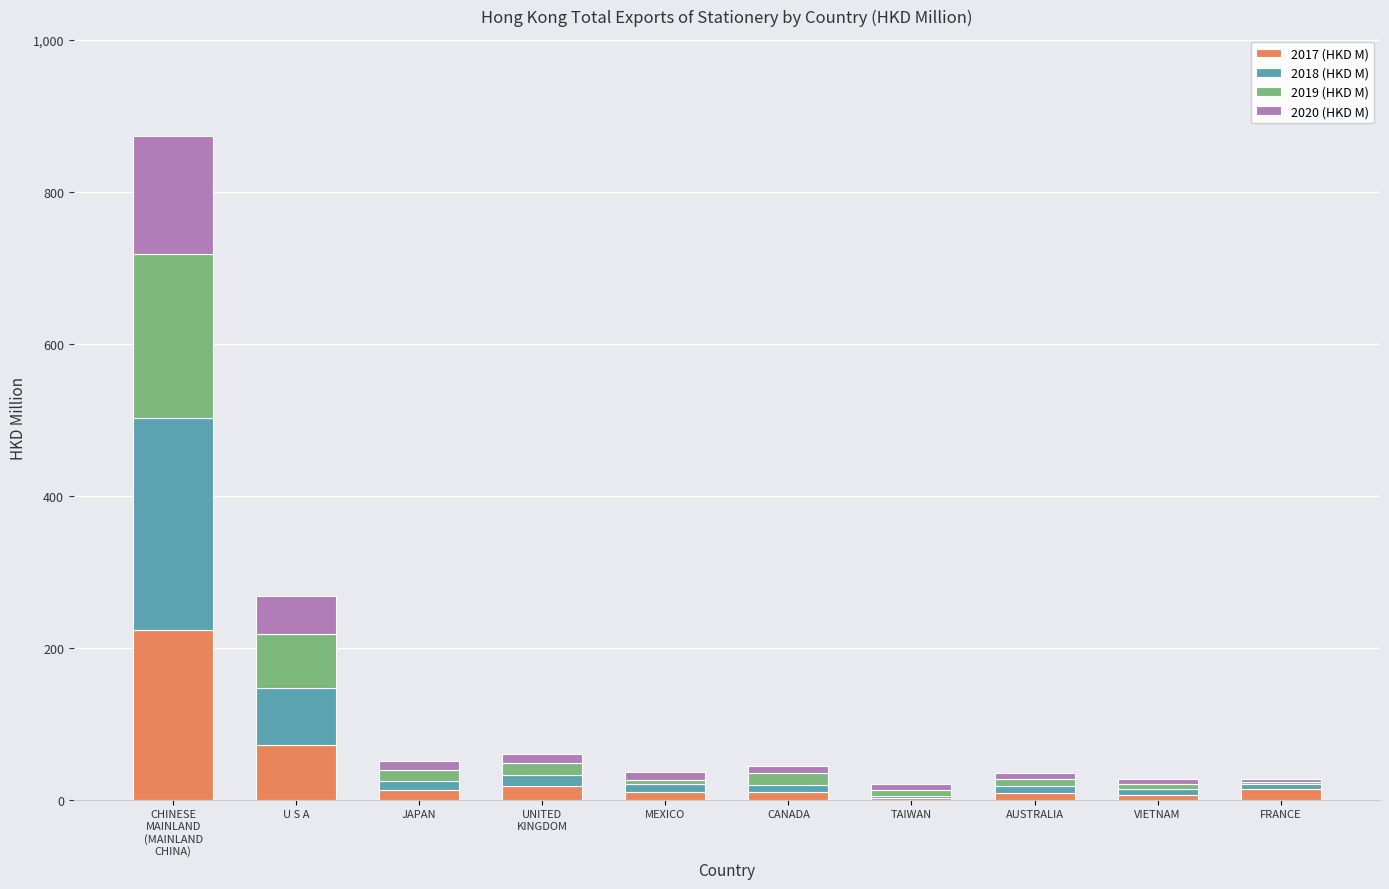

How many series are shown in this chart?

4